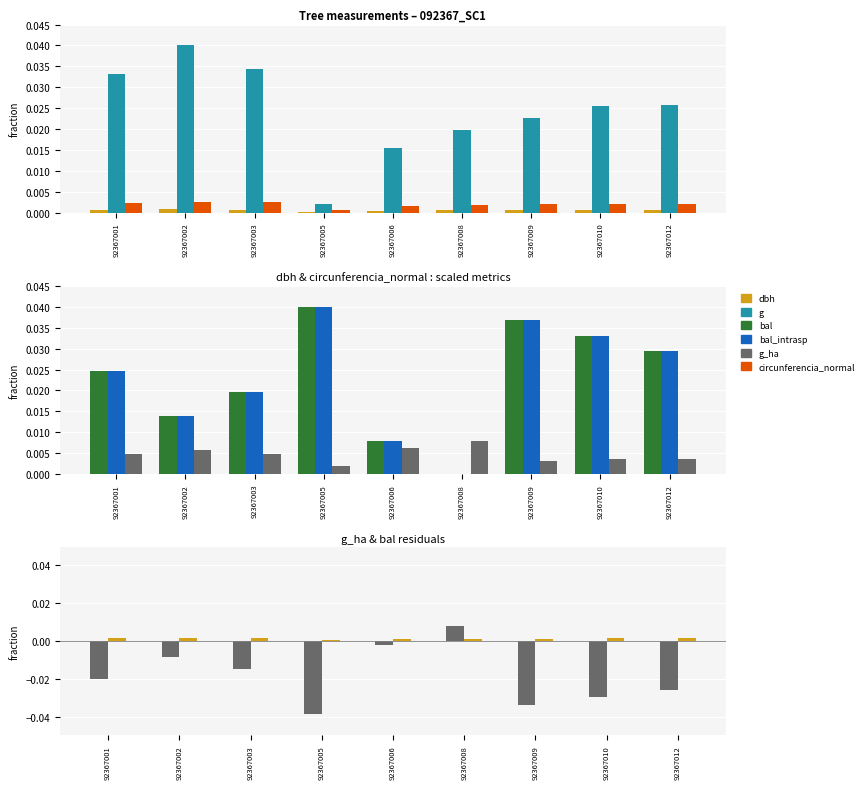

List the labels in order of bal value, smallest first.

92367008, 92367006, 92367002, 92367003, 92367001, 92367012, 92367010, 92367009, 92367005